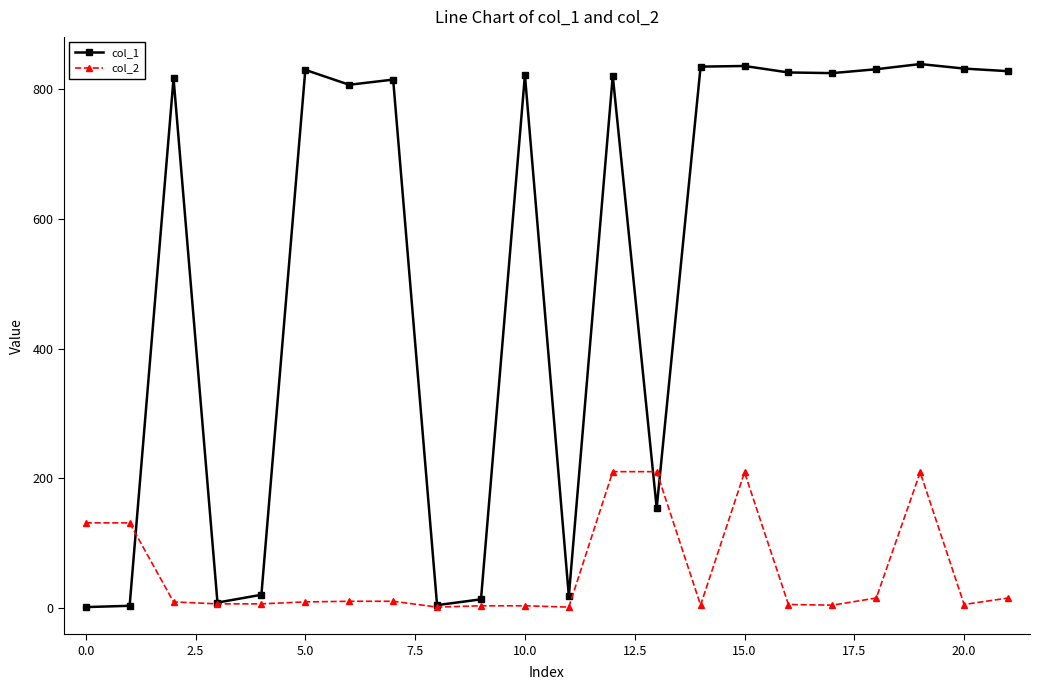

What is the sum of all col_2 values?

1206